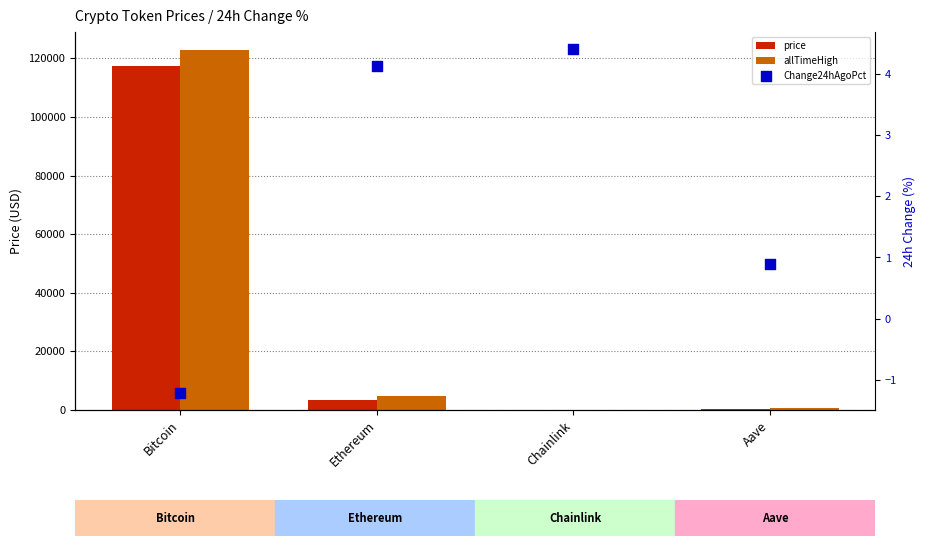

Is the value of Change24hAgoPct at Chainlink greater than the value of price at Aave?

No